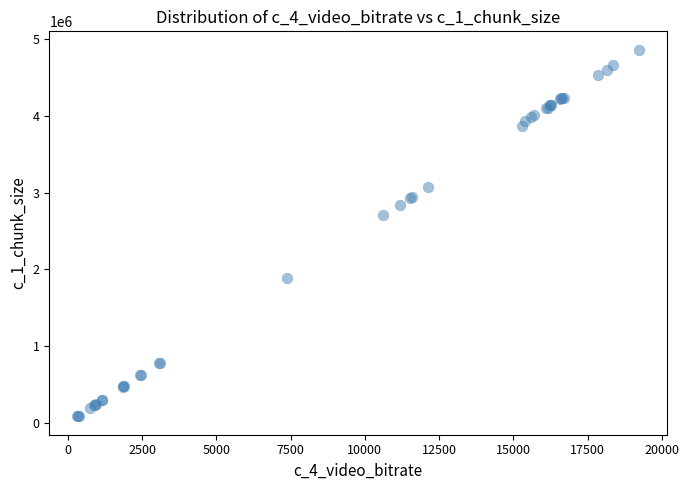

What Y value in the scatter plot is closest to 2473134?

2708214